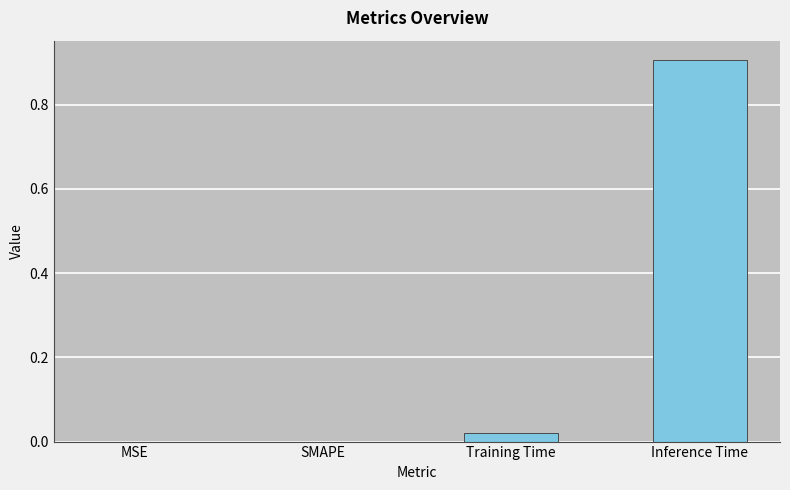

What is the average value?

0.2